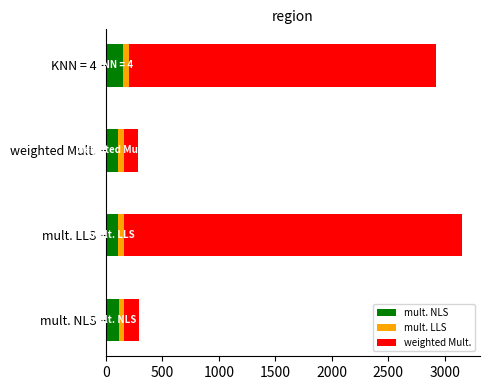

The value of mult. NLS at KNN = 4 is 256. True or false?

False